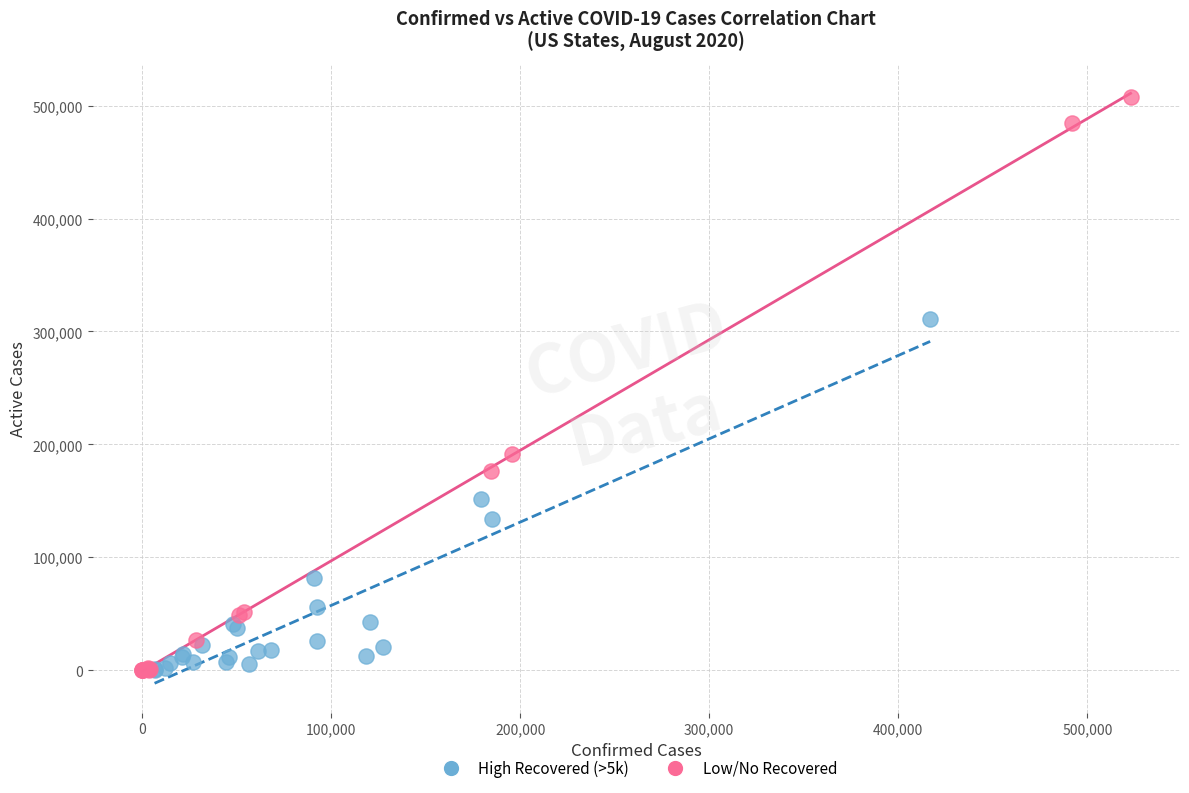

Which series has the widest spread of Y values?

Low/No Recovered